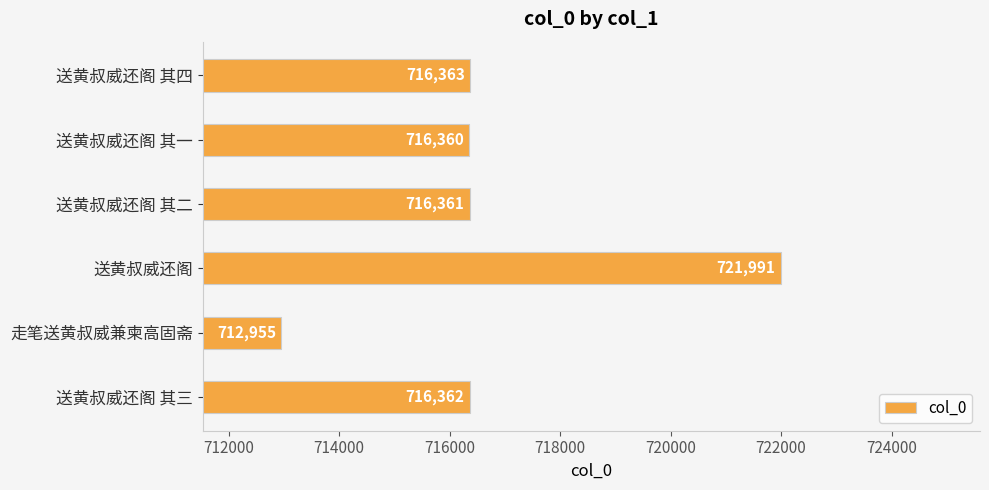

True or false: the data shows 961001 at 送黄叔威还阁 其一.

False